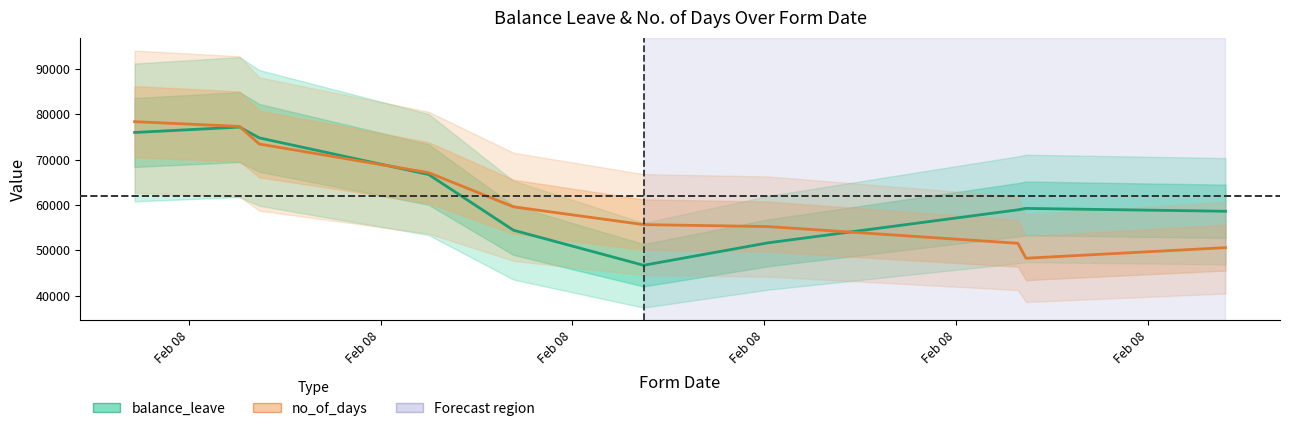

Reading left to right, extract all data points from this chart.

balance_leave: 75973.6	77162.0	74777.6	66704.4	54424.6	46695.9	51637.2	58922.4	59233.0	58606.4
no_of_days: 78359.3	77307.9	73426.9	67117.0	59587.6	55661.4	55231.7	51542.8	48246.5	50582.9